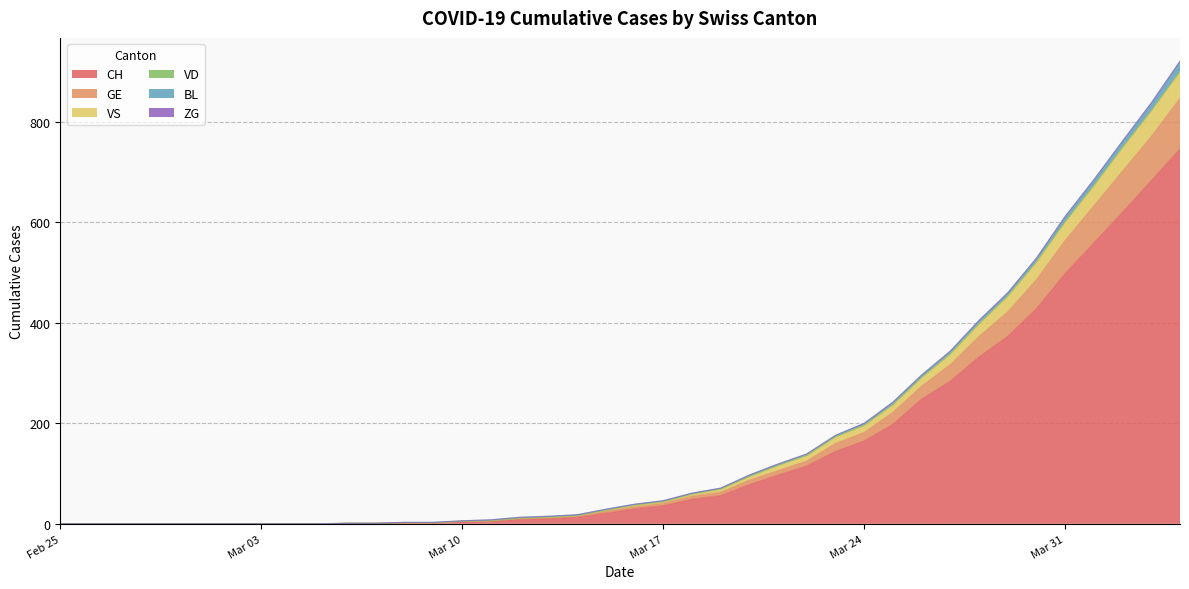

At how many categories does at least one series exceed 215?

11